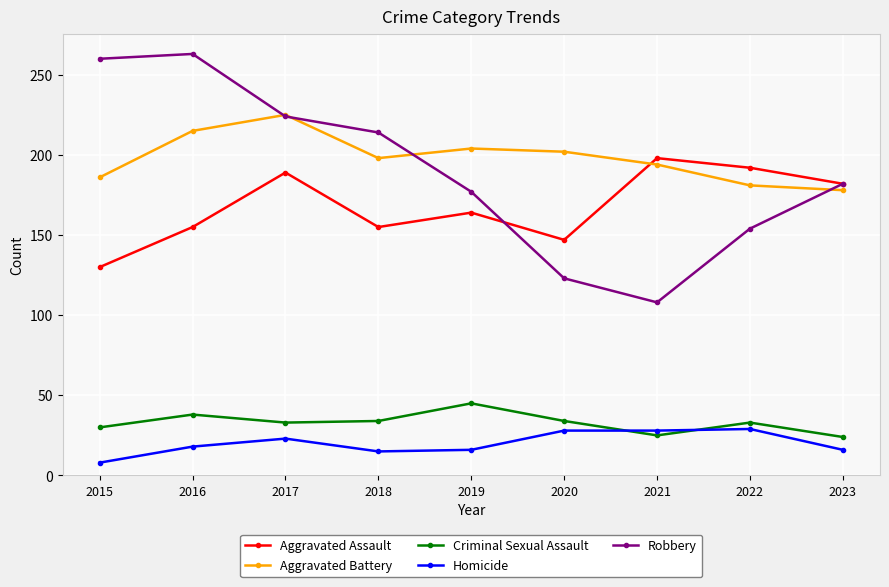

How many lines are shown in the chart?

5